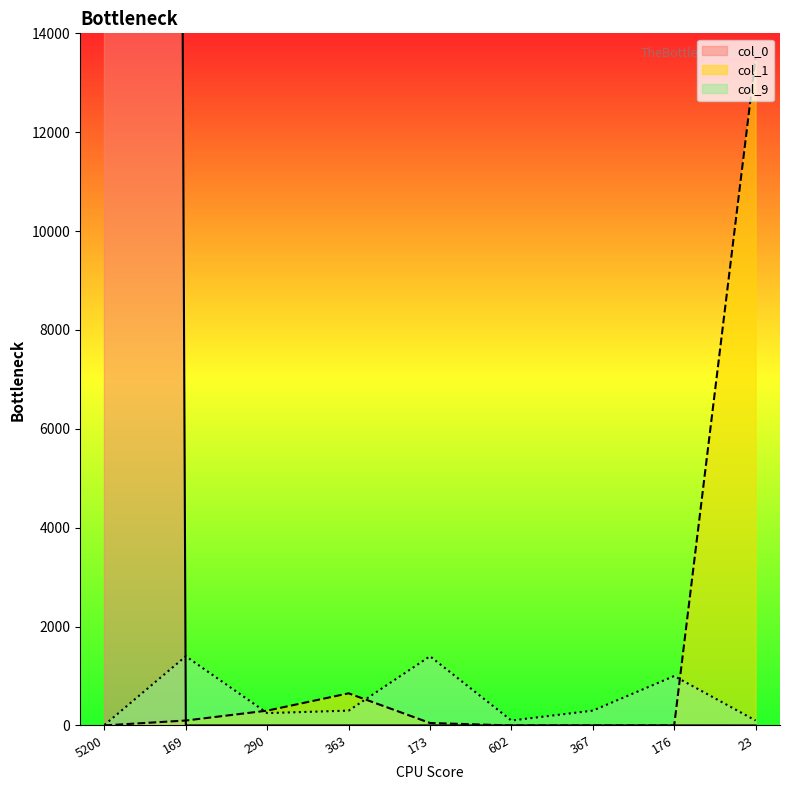

Reading left to right, list all the values displayed in this chart.

col_0: 5200=363000	169=1	290=1	363=1	173=1	602=1	367=1	176=1	23=0
col_1: 5200=1	169=100	290=300	363=650	173=50	602=0	367=0	176=0	23=13500
col_9: 5200=10	169=1400	290=250	363=300	173=1400	602=100	367=300	176=1000	23=100